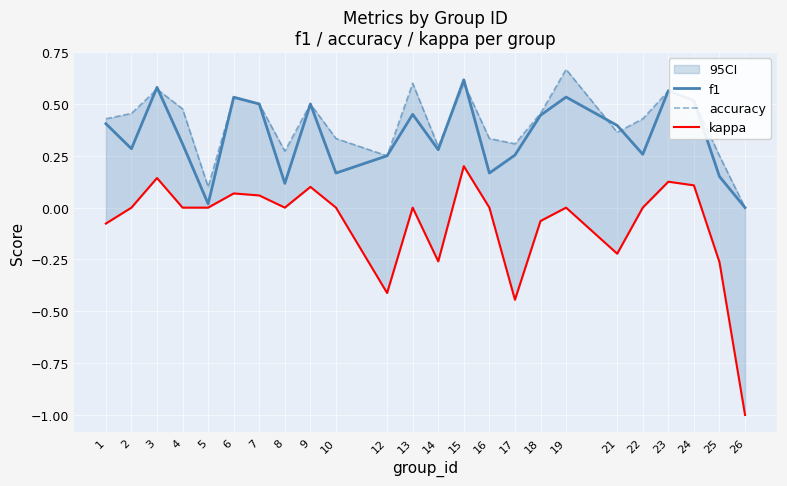

List the series in order of their peak value, highest first.

accuracy, f1, kappa